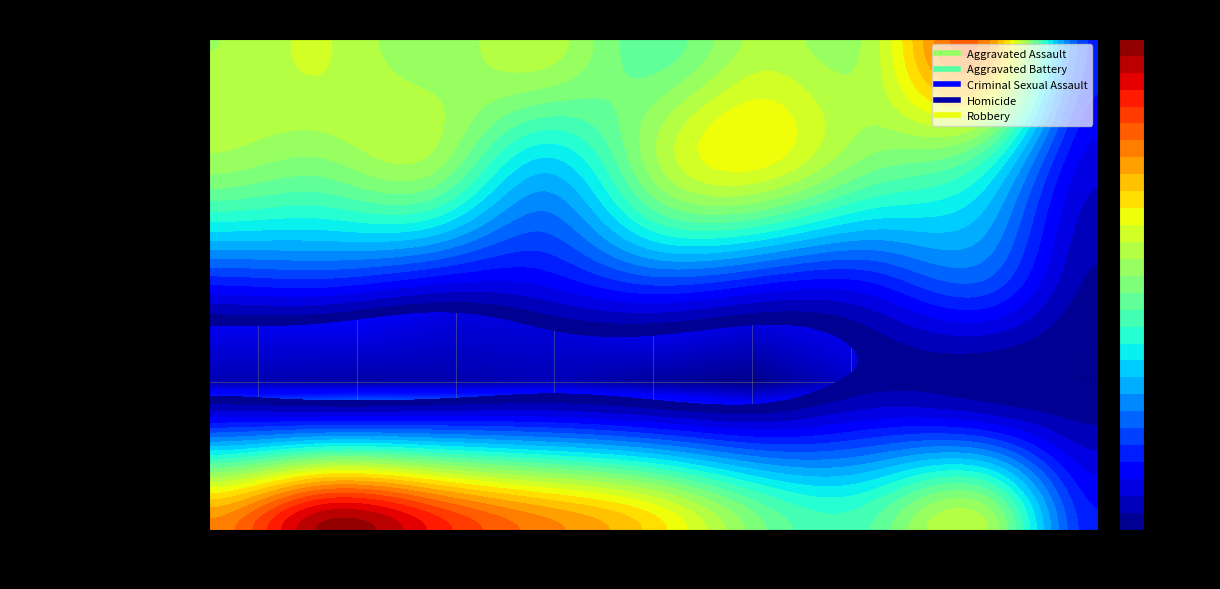

Which label corresponds to the largest value in the chart?

2016